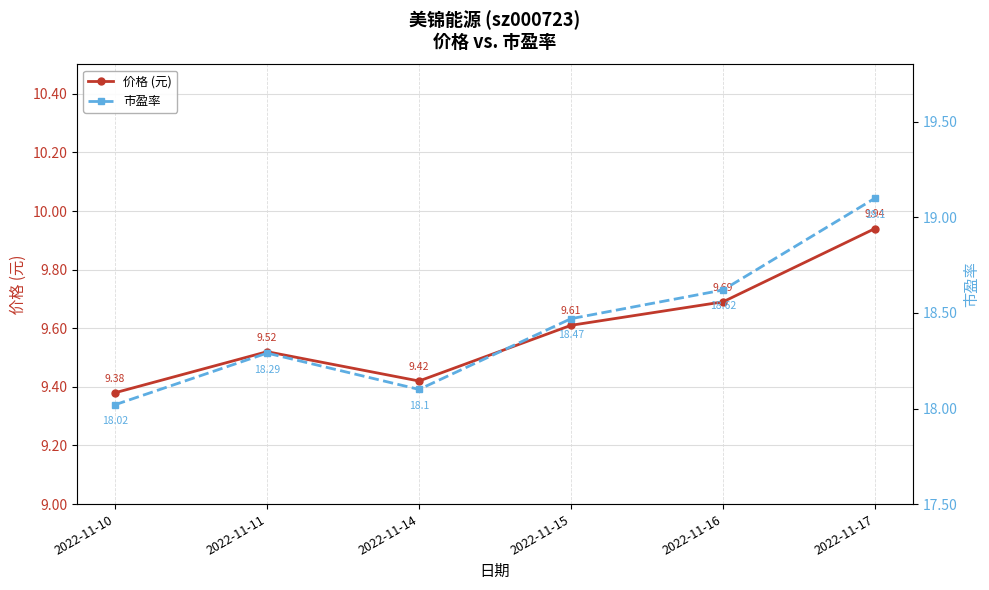

What is the approximate value of 价格 (元) at 2022-11-15?

9.6